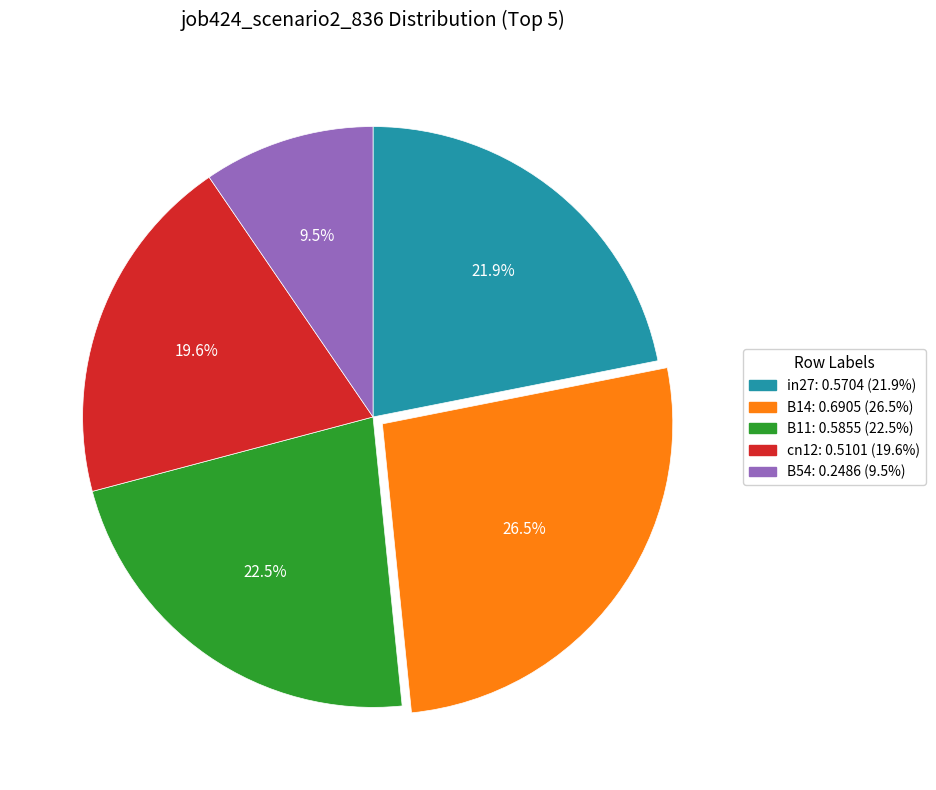

How many slices are in this pie chart?

5